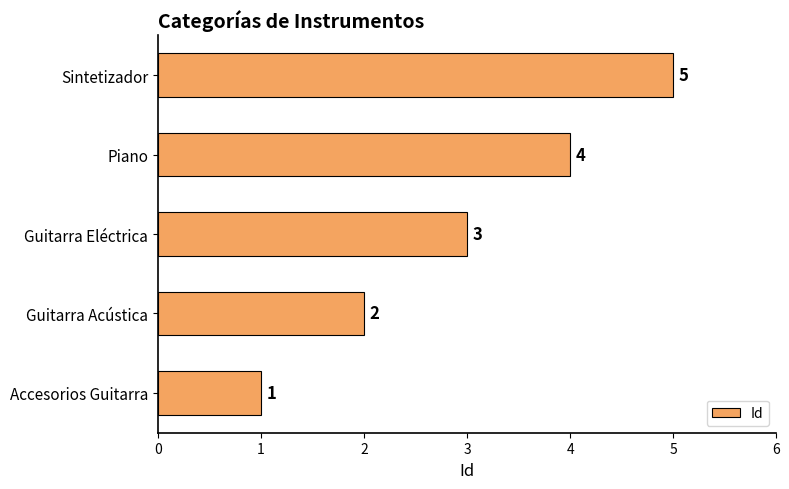

What is the average value?

3